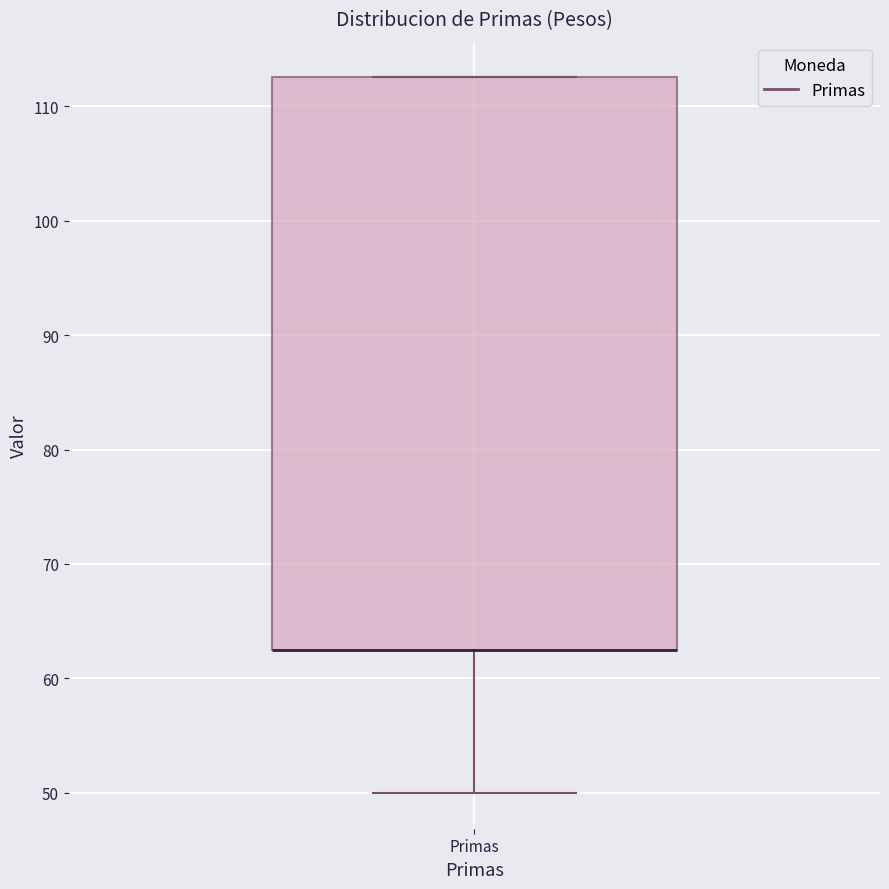

Transcribe this box plot: give where the median line is, the range the box spans, and where the two whiskers end, as read against the y-axis. The values are not printed on the chart, so give them approximately, as read against the axis.

median 63 (drawn on the box's lower edge), box 63 to 113, whiskers 50 to 113